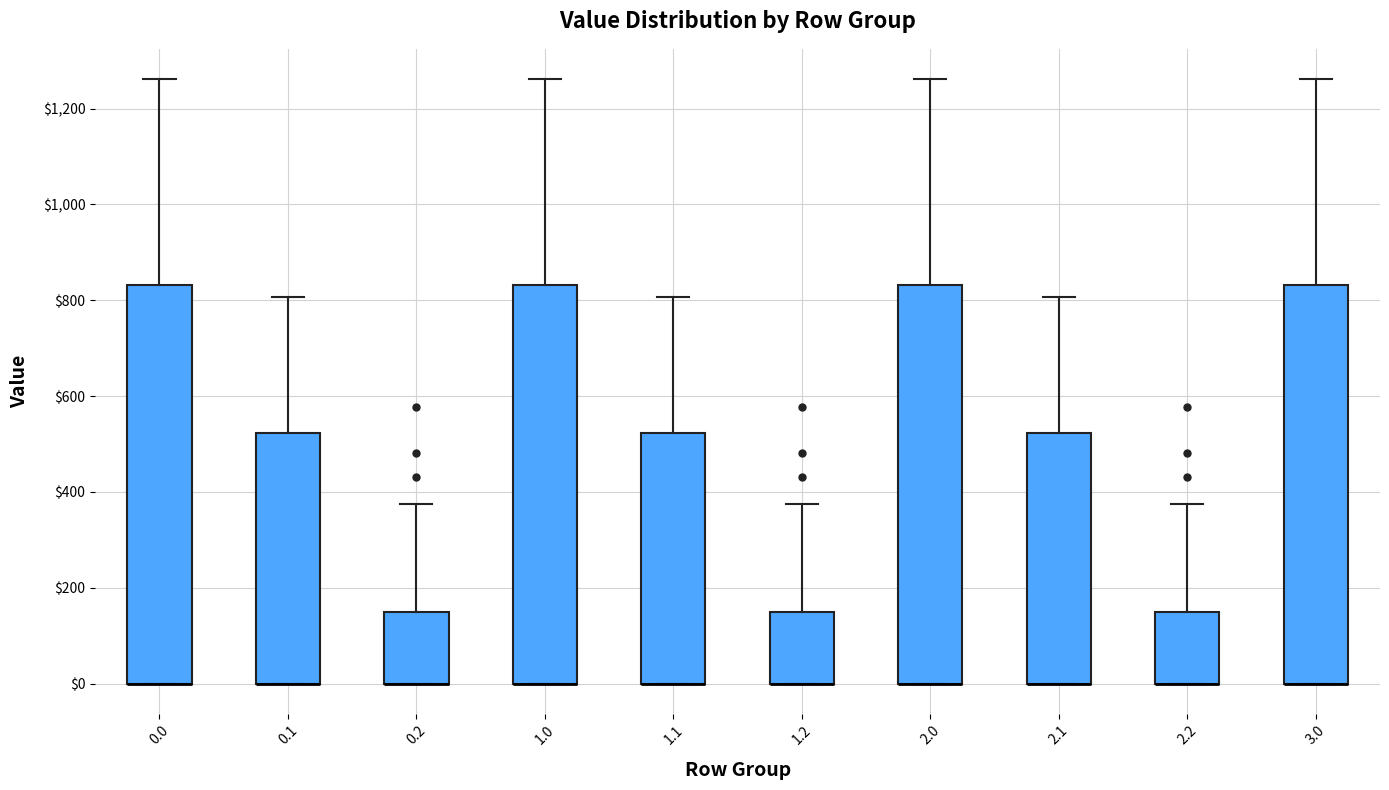

Where does the upper whisker of the box at x = 0.0 end on the y-axis? The values are not printed on the chart, so give them approximately, as read against the axis.

1260